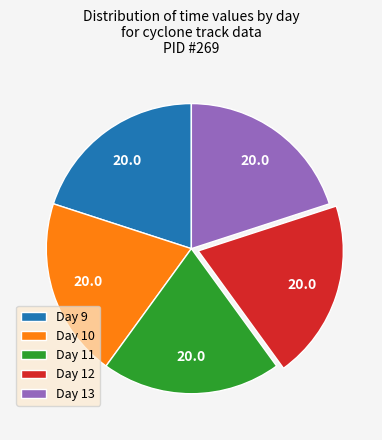

Is the sum of Day 11 and Day 10 greater than half?

No